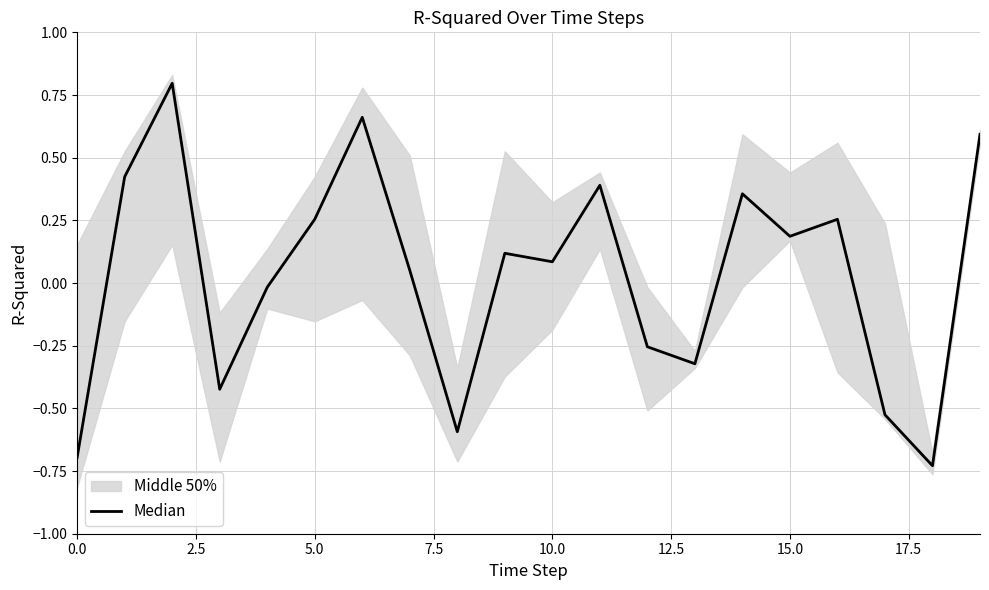

Is it true that the value at 17 is -0.5?

True